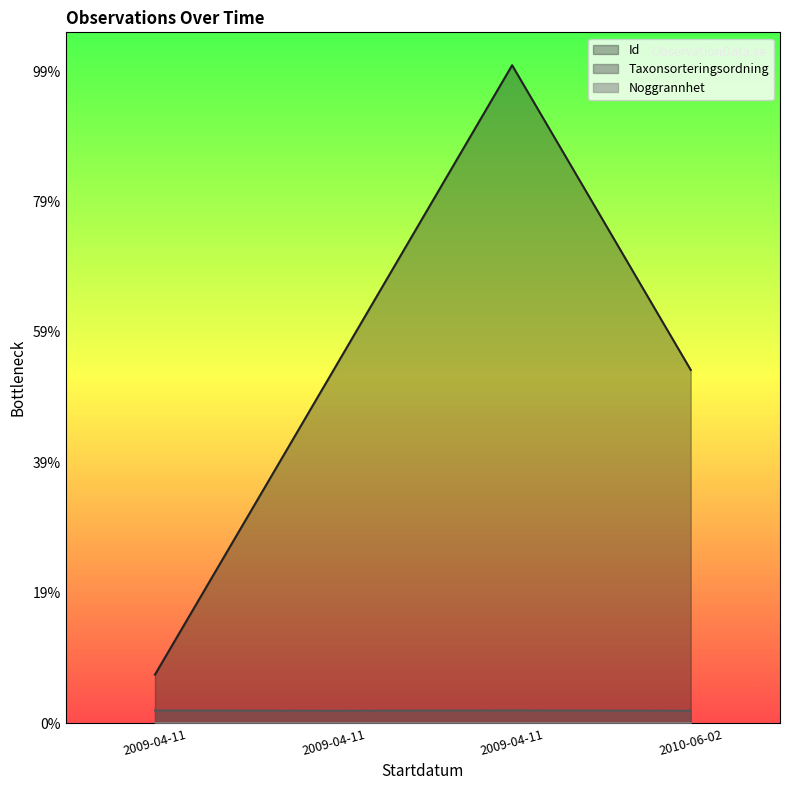

Which series has the largest total across all categories?

Id